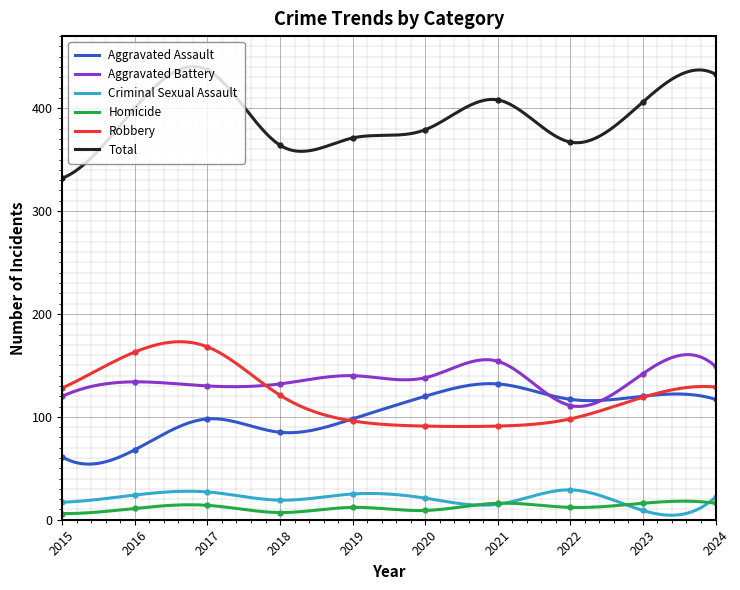

What is the difference between the maximum and minimum values in the Criminal Sexual Assault series?

24.7